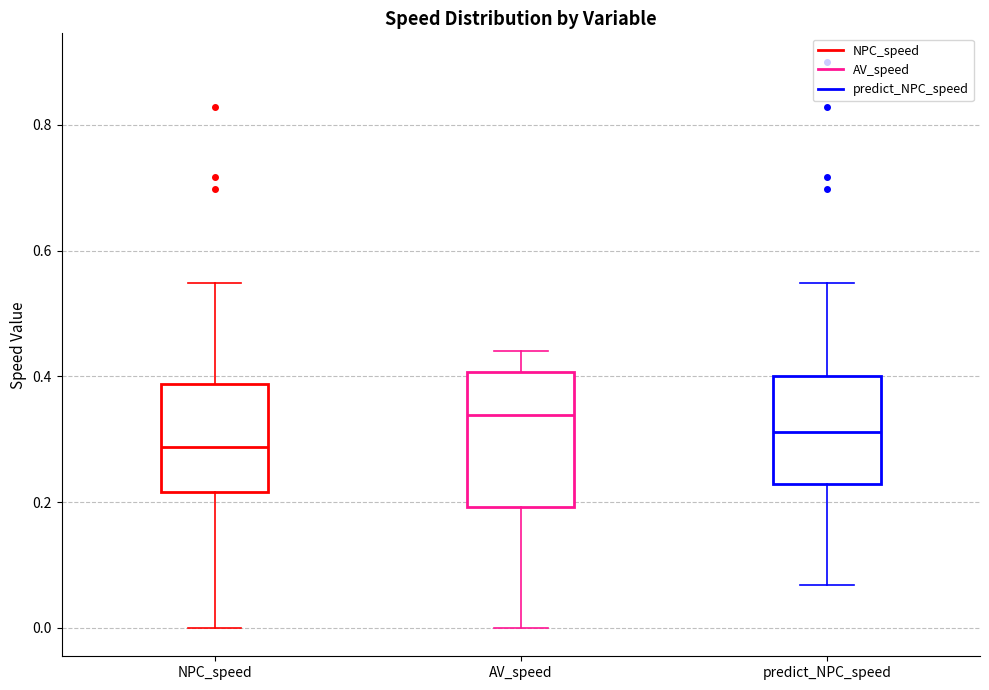

Which box's median line is the lowest?

NPC_speed